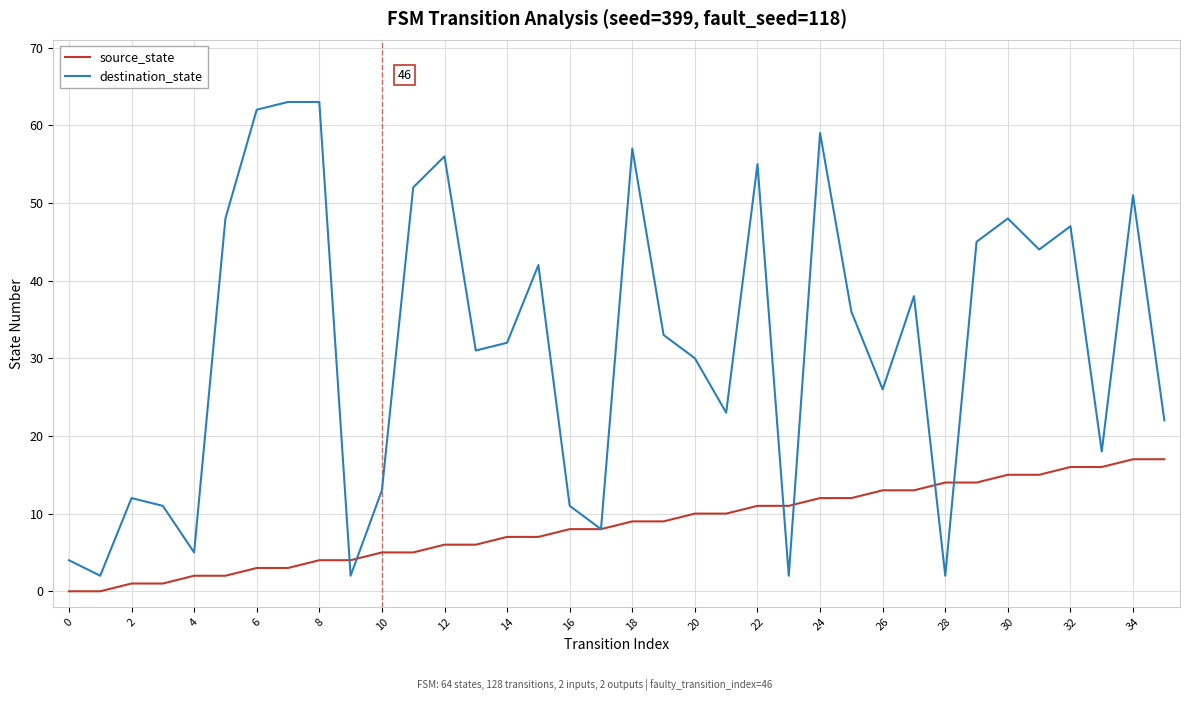

What is the difference between the second highest and second lowest values in the destination_state series?

61